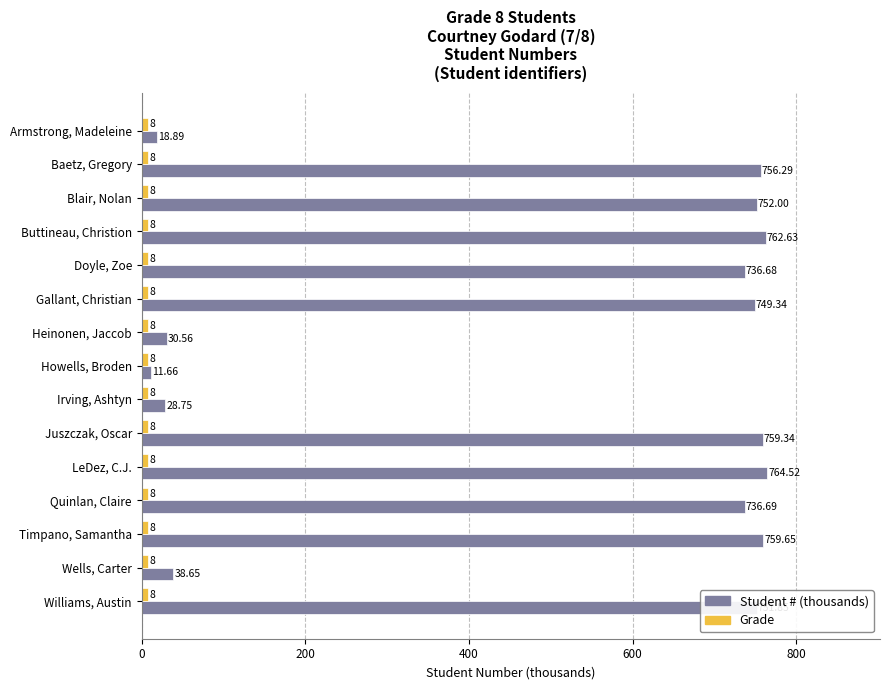

At how many categories does at least one series exceed 135?

10